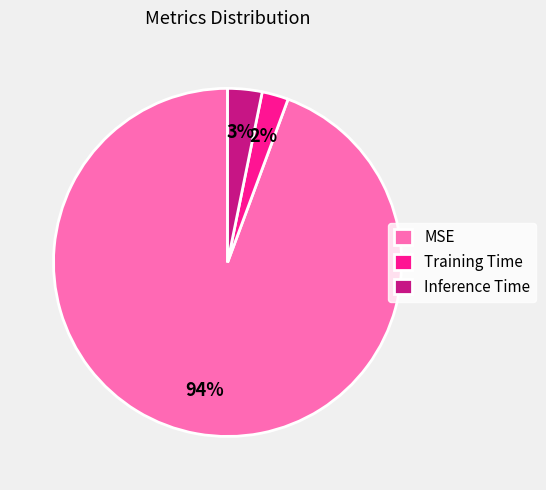

Does any single category account for the majority?

Yes